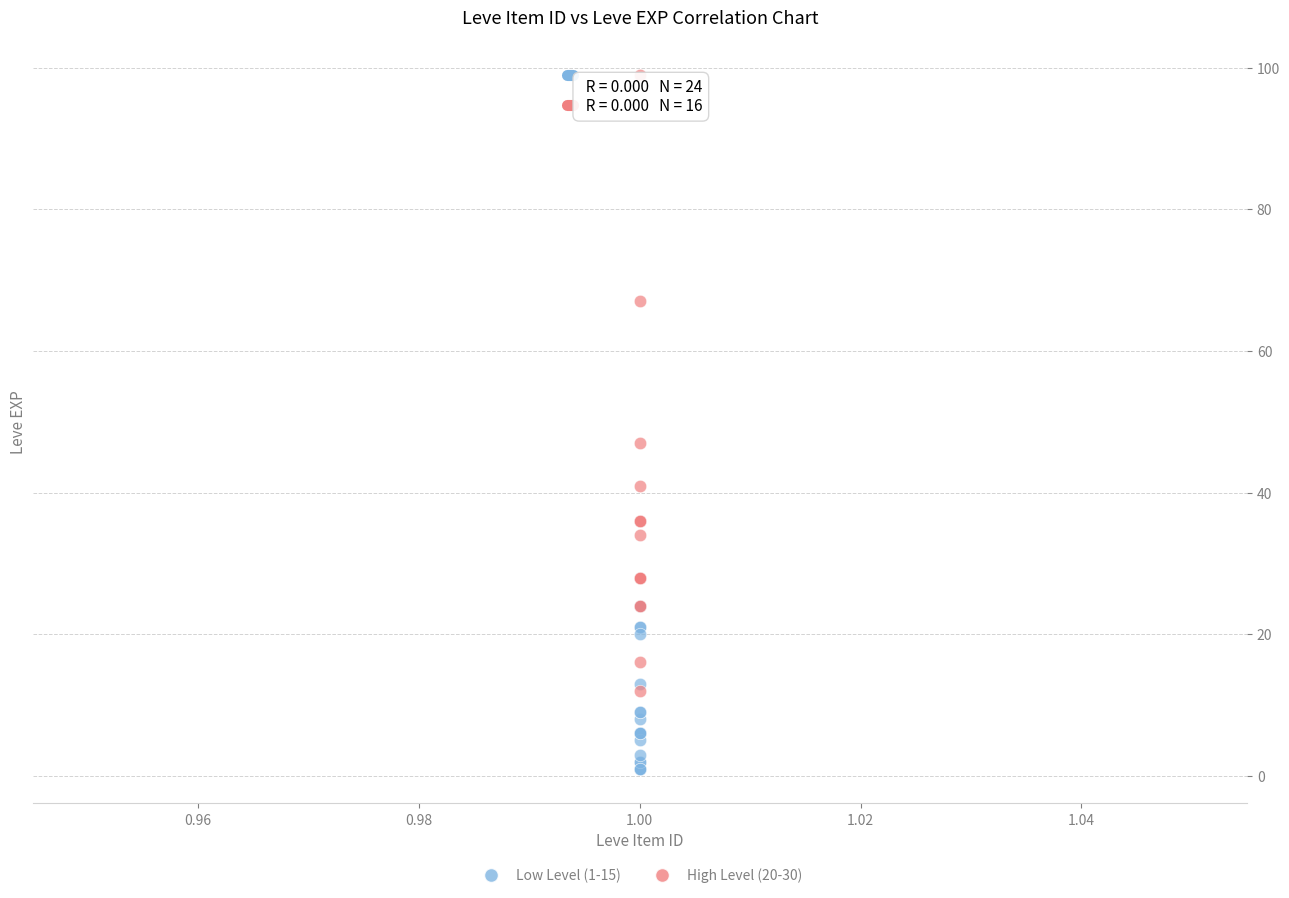

Which series reaches the maximum Y coordinate?

High Level (20-30)